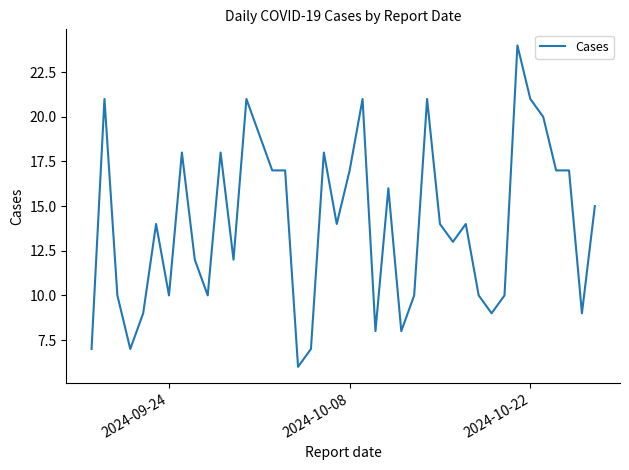

What is the minimum value shown in the chart?

6